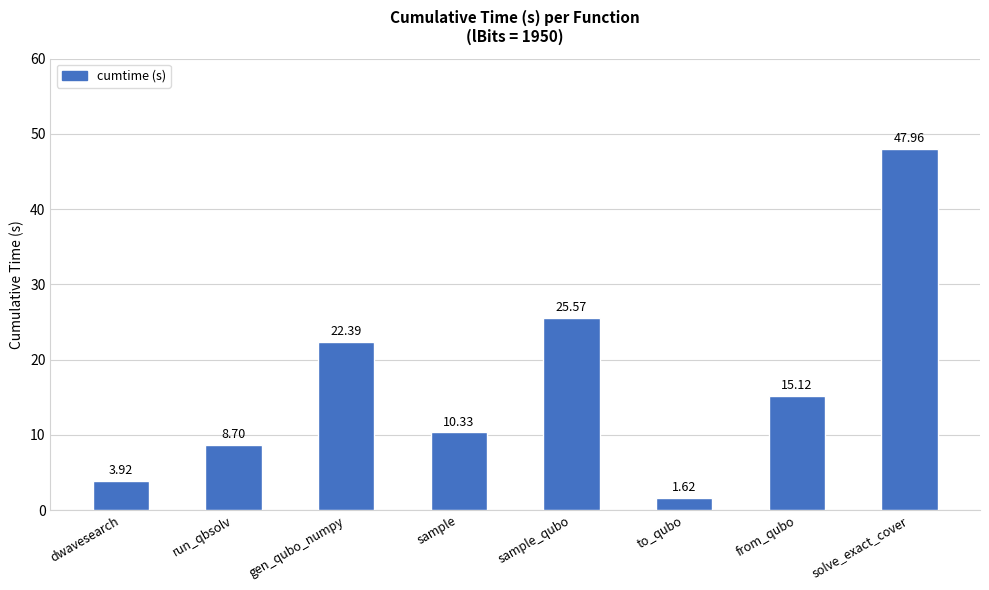

Does the chart contain any negative values?

No